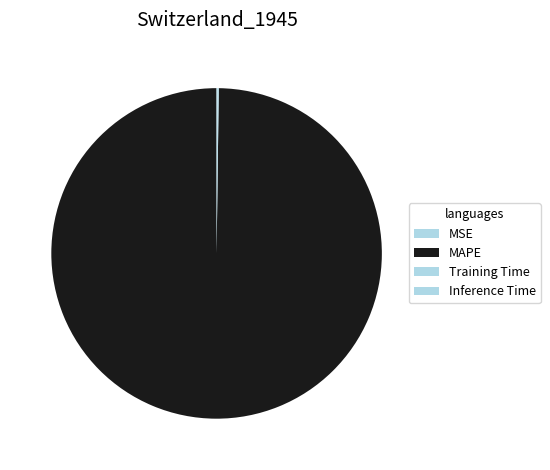

Is MAPE the majority of the pie?

Yes